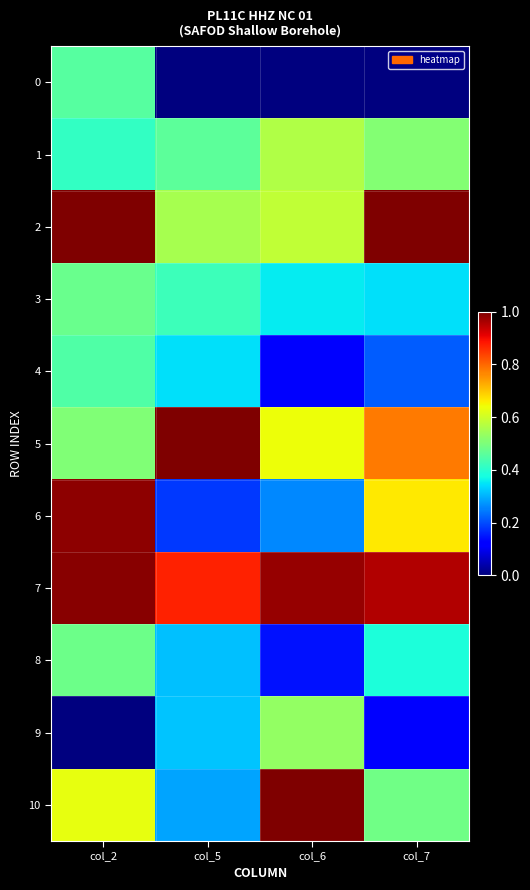

Which series has the largest total across all categories?

7